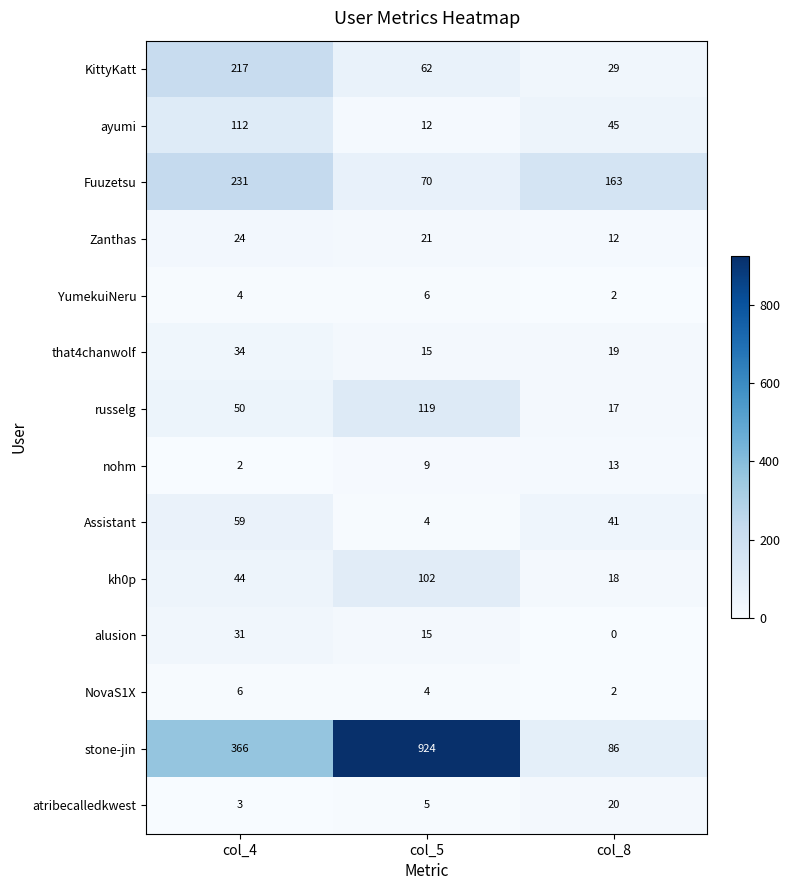

What is the total value across all series at col_5?

1368